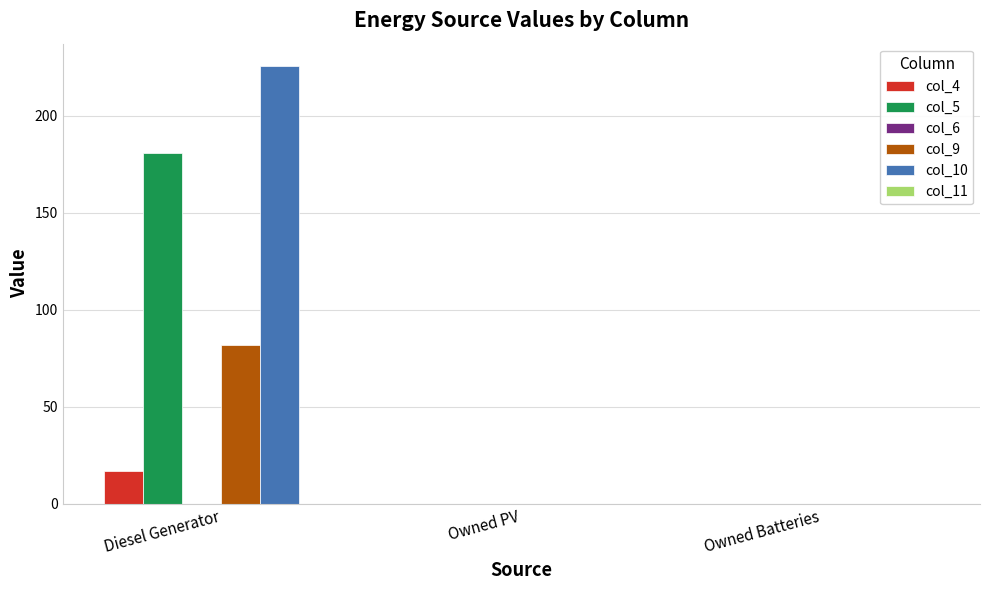

Are the bars horizontal?

No